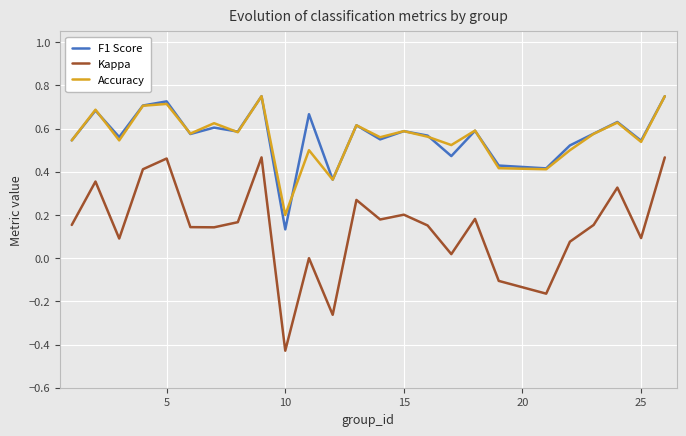

Count the number of categories in the chart.

25